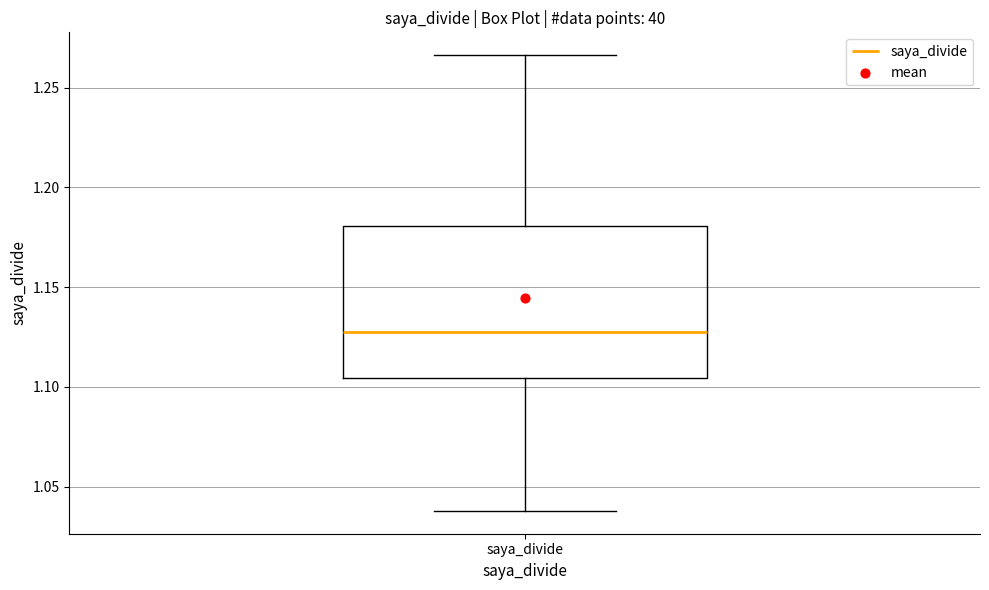

Where does the lower whisker of the box for saya_divide end on the y-axis? The values are not printed on the chart, so give them approximately, as read against the axis.

1.040